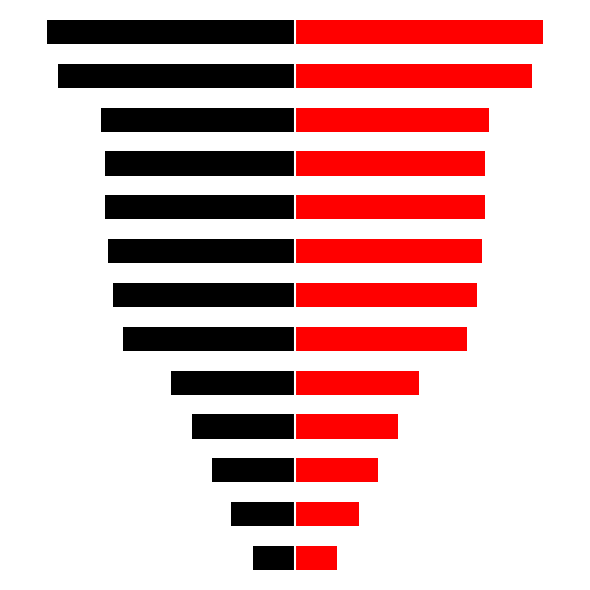

What is the approximate value of right at 4?

546046